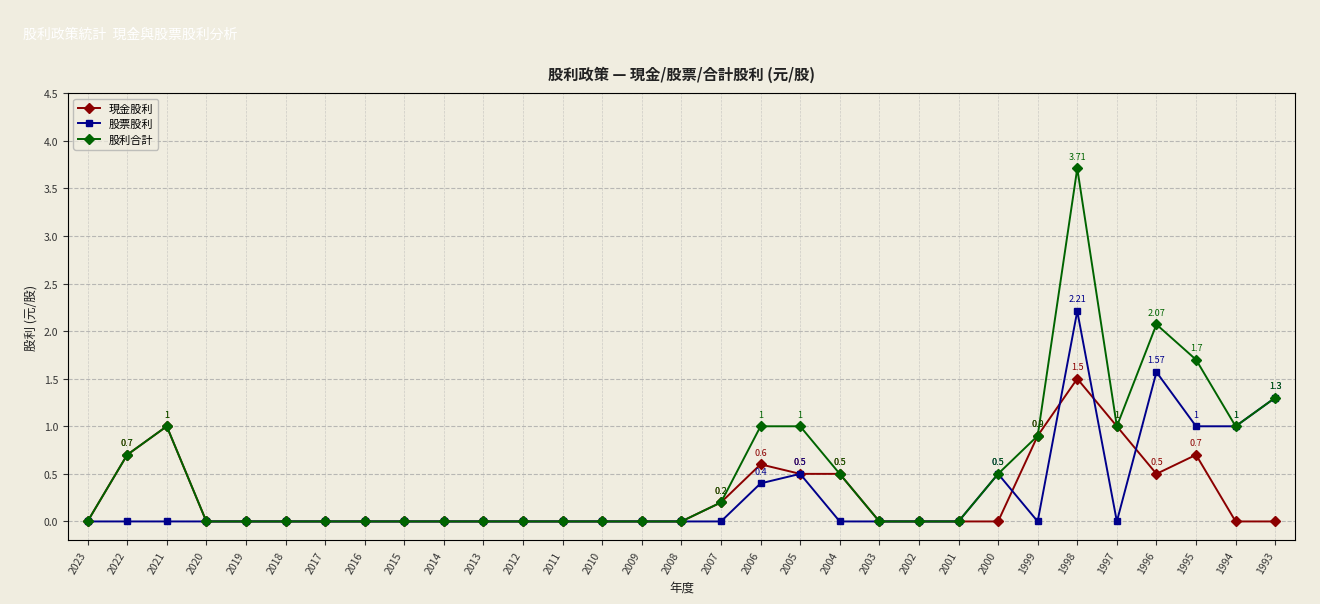

Reading left to right, extract all data points from this chart.

現金股利: 0.0	0.7	1.0	0.0	0.0	0.0	0.0	0.0	0.0	0.0	0.0	0.0	0.0	0.0	0.0	0.0	0.2	0.6	0.5	0.5	0.0	0.0	0.0	0.0	0.9	1.5	1.0	0.5	0.7	0.0	0.0
股票股利: 0.0	0.0	0.0	0.0	0.0	0.0	0.0	0.0	0.0	0.0	0.0	0.0	0.0	0.0	0.0	0.0	0.0	0.4	0.5	0.0	0.0	0.0	0.0	0.5	0.0	2.2	0.0	1.6	1.0	1.0	1.3
股利合計: 0.0	0.7	1.0	0.0	0.0	0.0	0.0	0.0	0.0	0.0	0.0	0.0	0.0	0.0	0.0	0.0	0.2	1.0	1.0	0.5	0.0	0.0	0.0	0.5	0.9	3.7	1.0	2.1	1.7	1.0	1.3